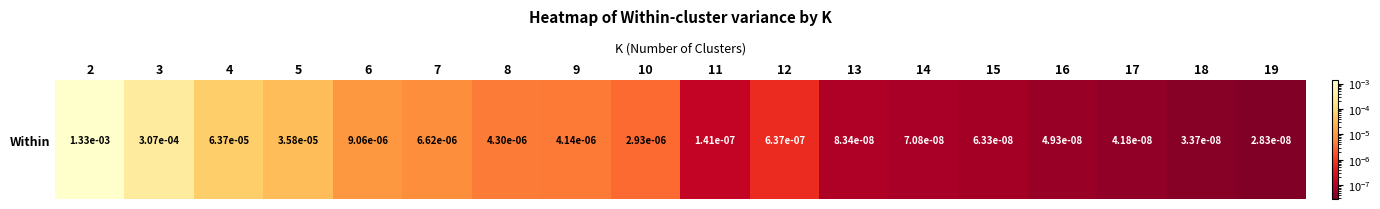

How many data points does each series have?

18